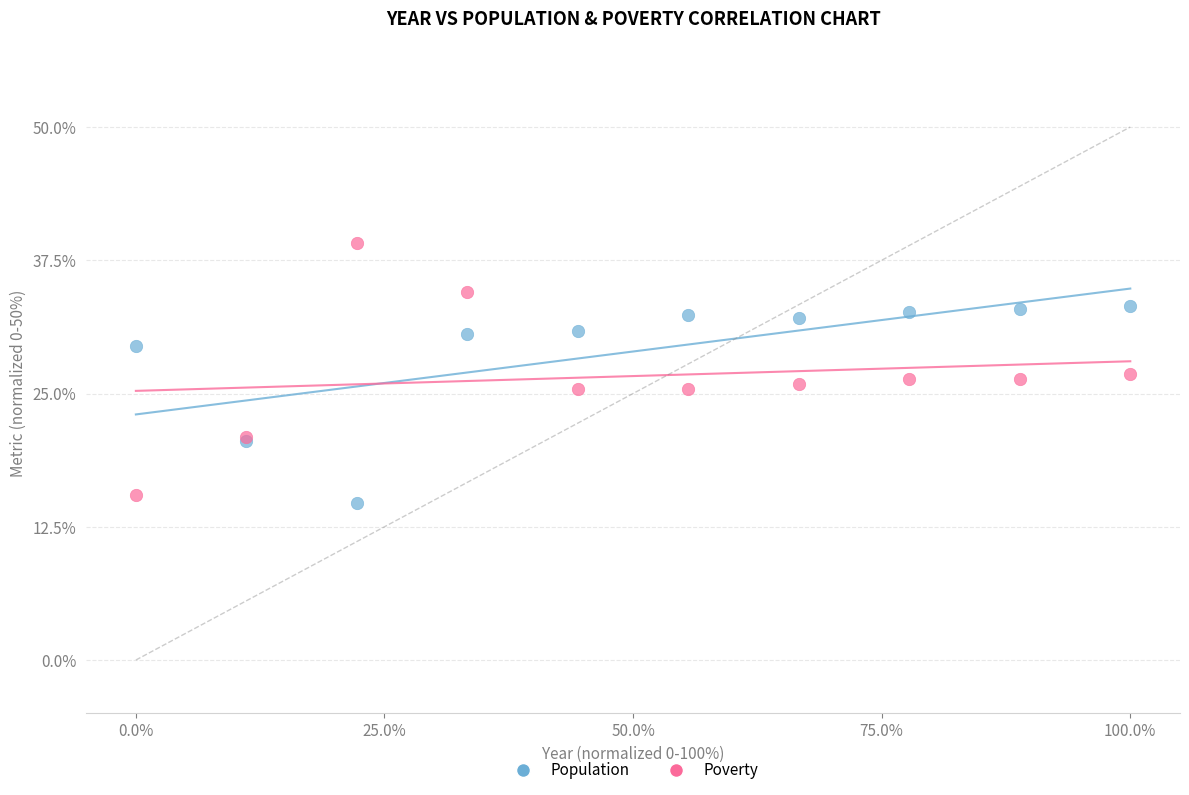

Which series reaches the maximum Y coordinate?

Poverty